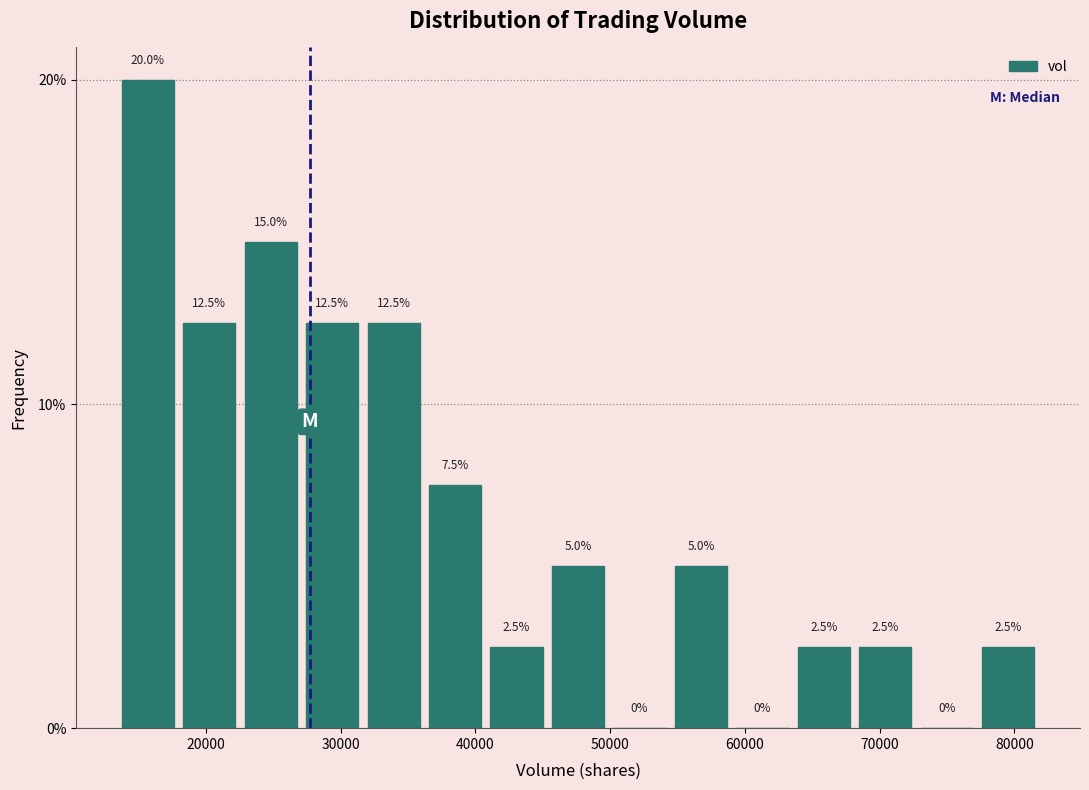

Reading left to right, list every bar in this chart as the range it spans on the x-axis followed by its height. The bar edges are not printed on the chart, so give them approximately, as read against the axis.

13000 to 18000: 20.0
18000 to 23000: 12.5
23000 to 27000: 15.0
27000 to 32000: 12.5
32000 to 36000: 12.5
36000 to 41000: 7.5
41000 to 45000: 2.5
45000 to 50000: 5.0
50000 to 54000: 0.0
54000 to 59000: 5.0
59000 to 64000: 0.0
64000 to 68000: 2.5
68000 to 73000: 2.5
73000 to 77000: 0.0
77000 to 82000: 2.5